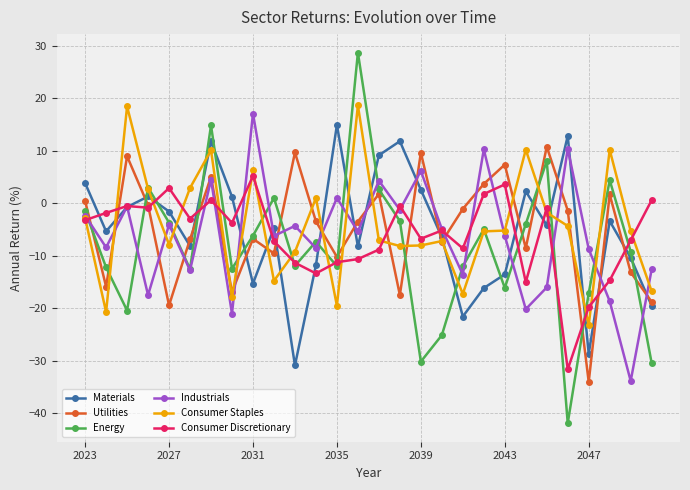

In Energy, how many points are higher than both neighbors (excluding endpoints)?

8